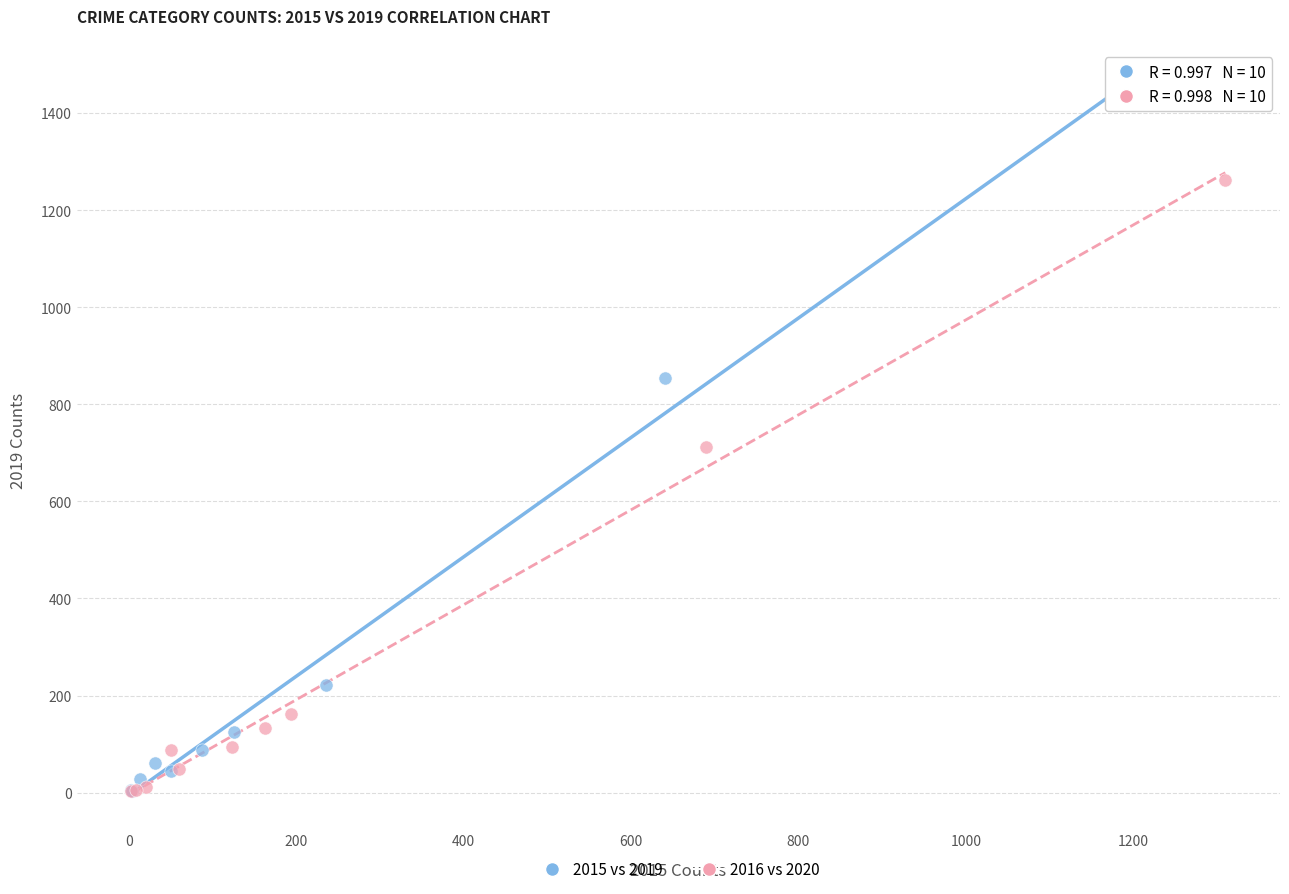

Which series reaches the maximum Y coordinate?

2015 vs 2019